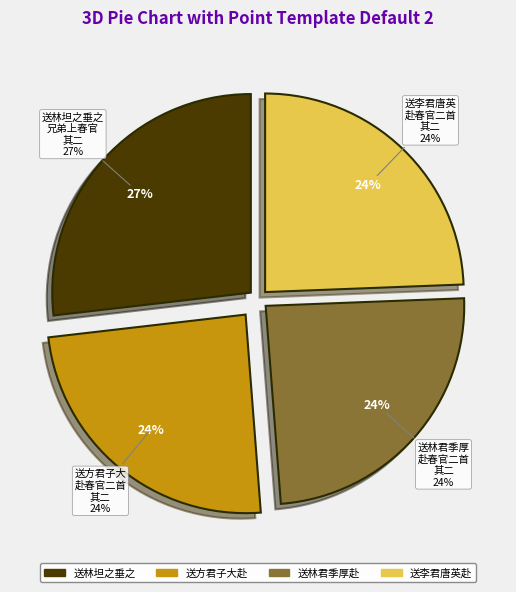

Count the number of slices in the pie.

4